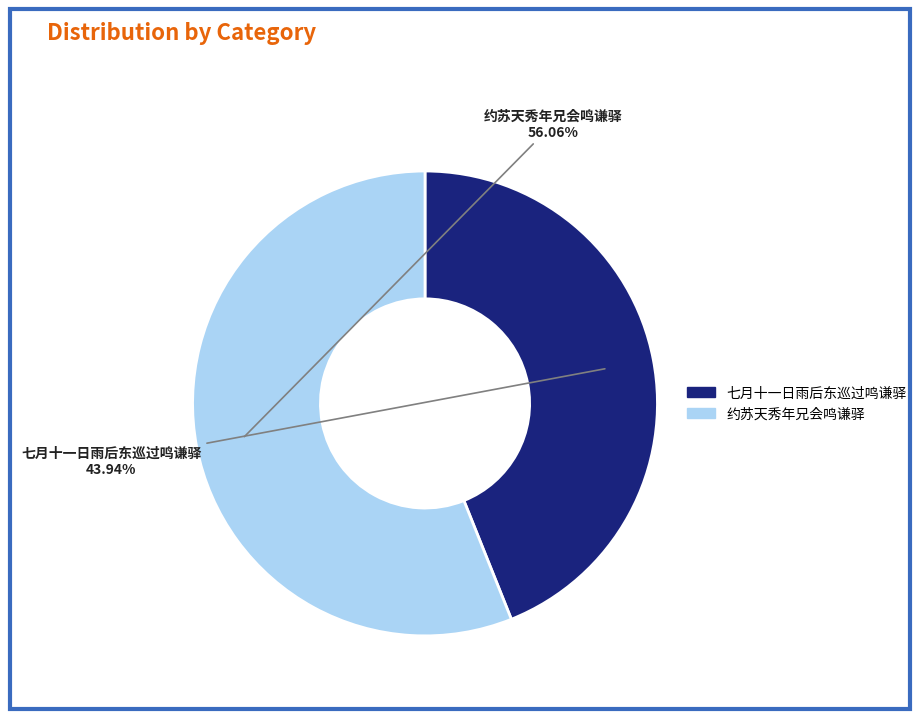

How much of the chart is everything except 七月十一日雨后东巡过鸣谦驿?

56.1%